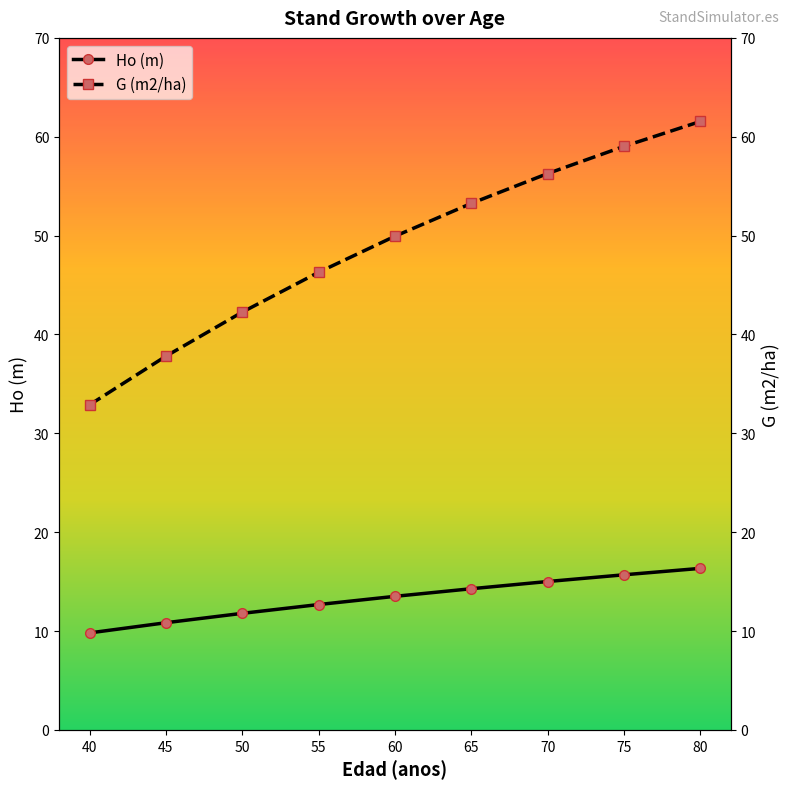

What is the value of the Ho (m) point at the 9th from the left?

16.3